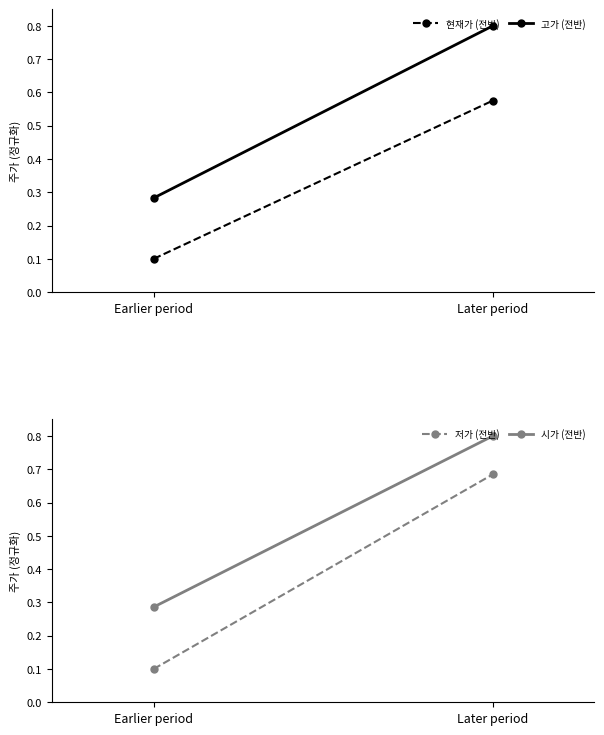

What are all the series names shown in the legend?

현재가 (전반), 고가 (전반), 저가 (전반), 시가 (전반)